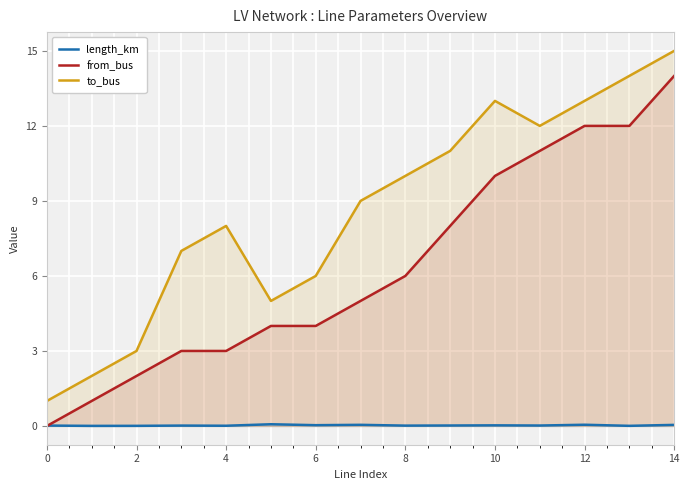

What is the maximum value shown in the chart?

15.0